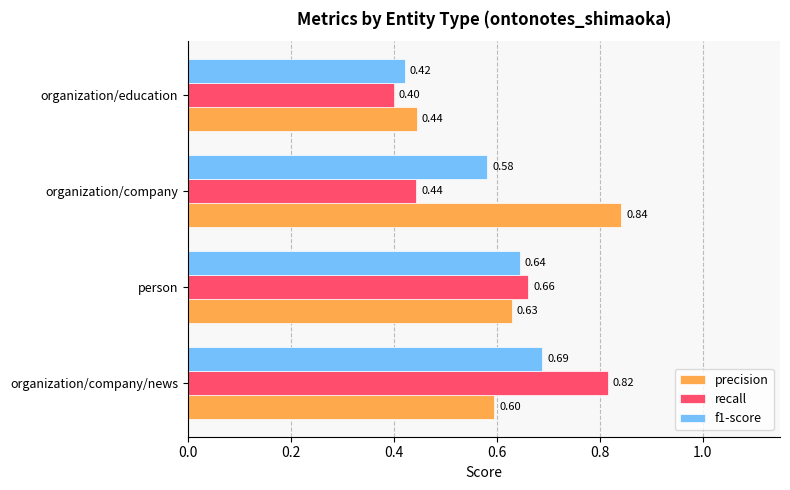

List the labels in order of recall value, largest first.

organization/company/news, person, organization/company, organization/education